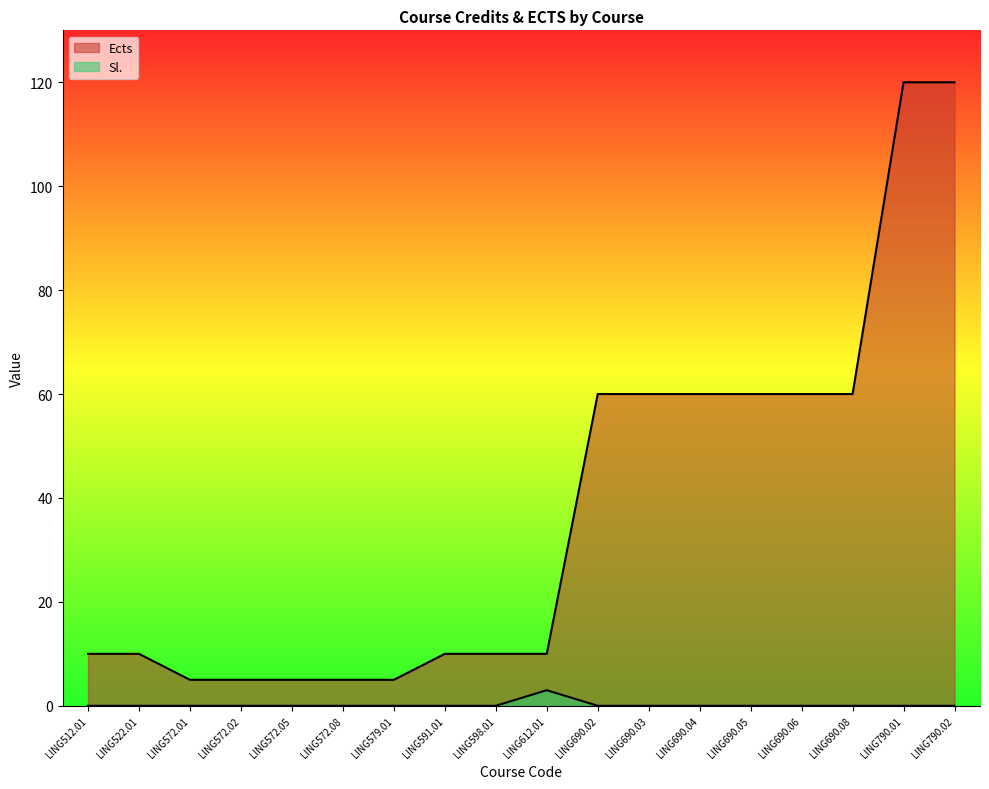

Which label corresponds to the smallest value in the chart?

LING512.01